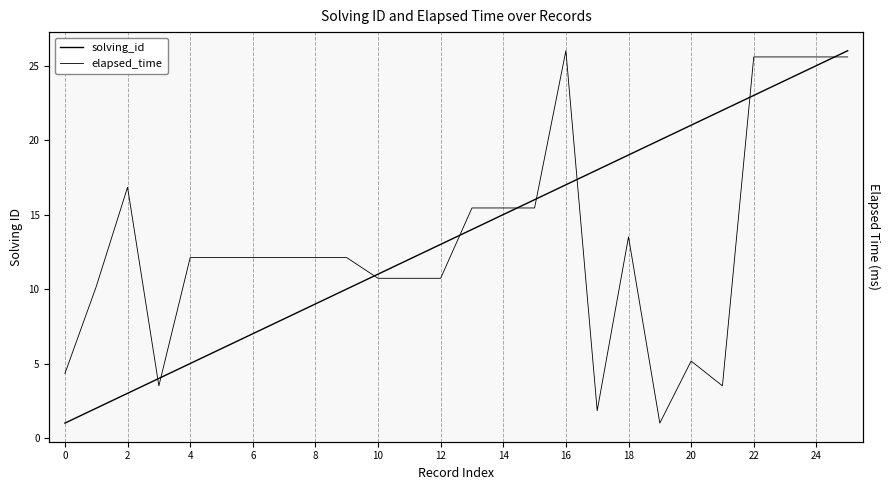

After their last crossing, which series has the higher values: solving_id or elapsed_time?

solving_id